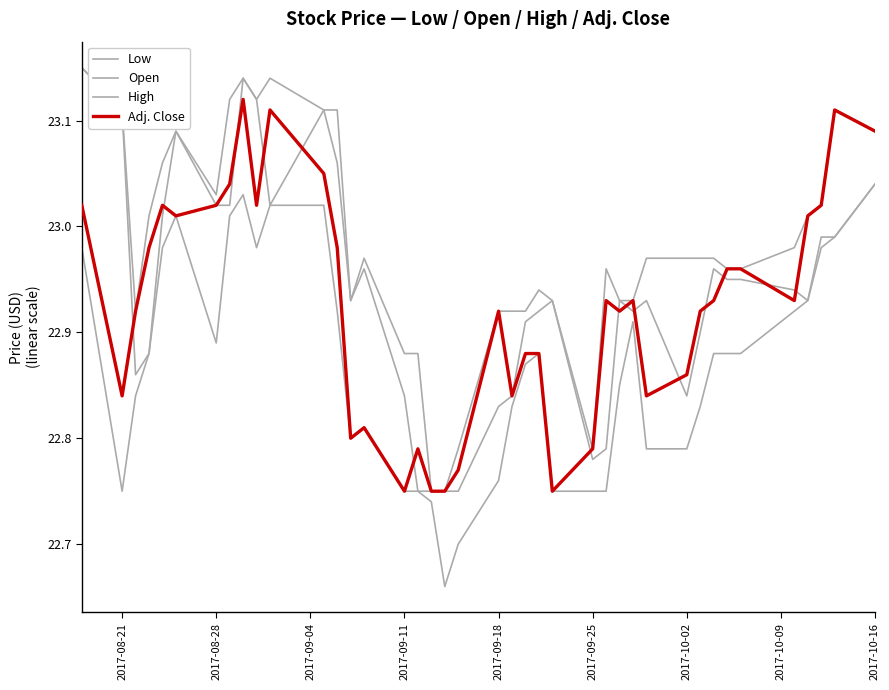

How many lines are shown in the chart?

4